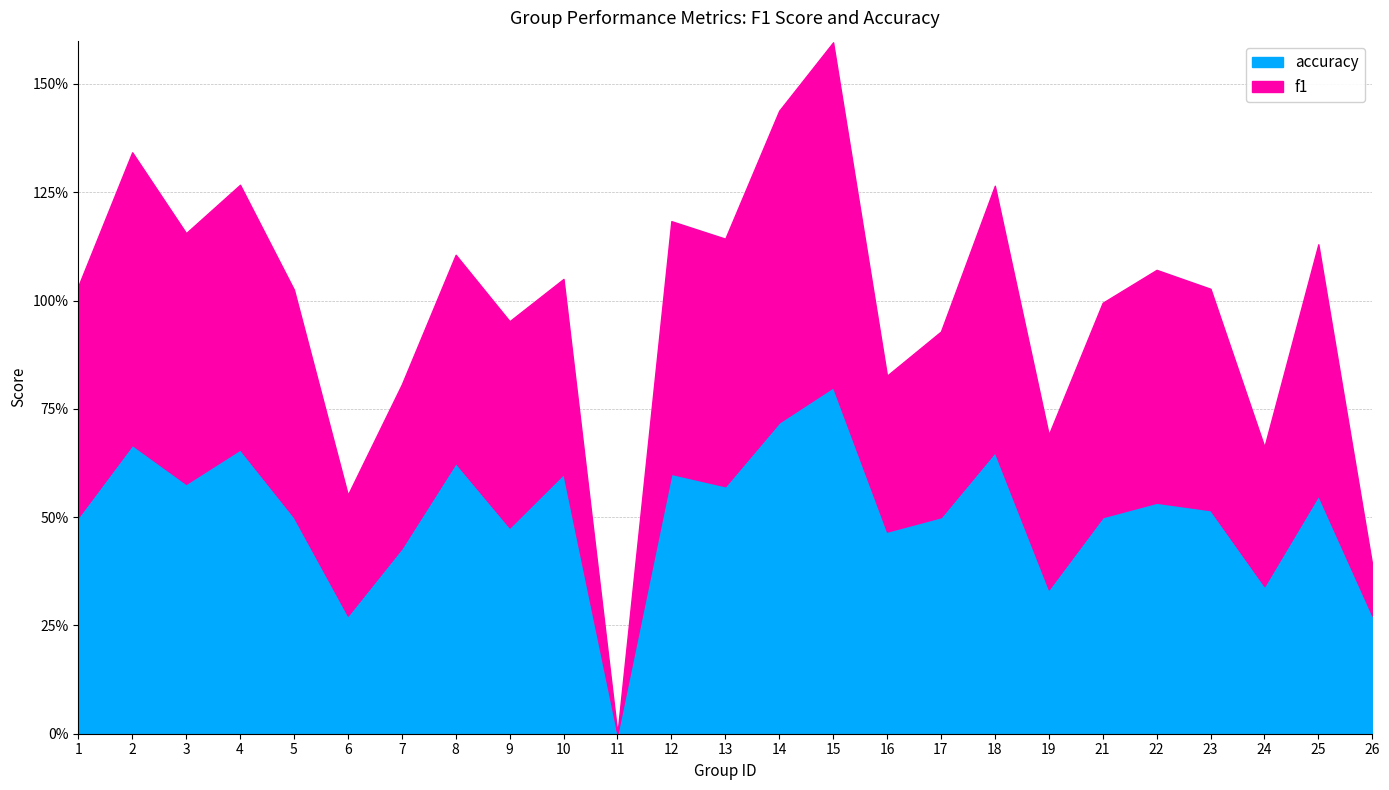

What is the difference between the highest and lowest values at 7?

0.1